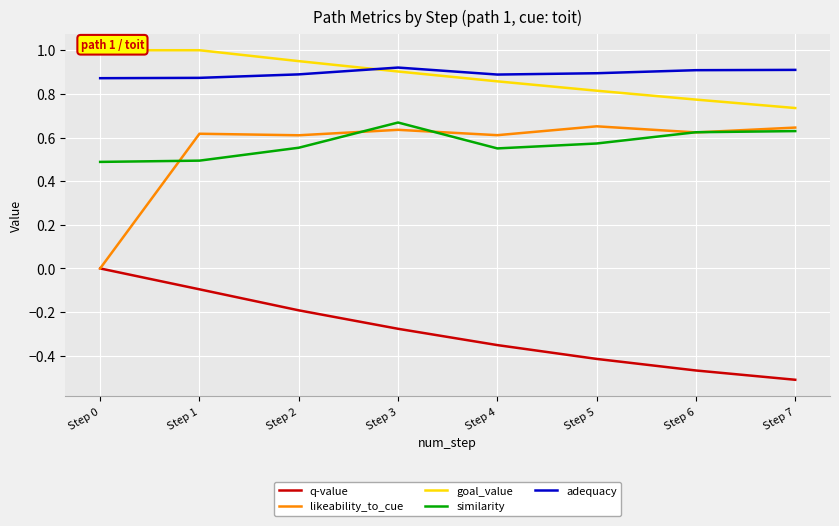

Reading left to right, transcribe all the data shown in this chart.

q-value: 0.0	-0.1	-0.2	-0.3	-0.4	-0.4	-0.5	-0.5
likeability_to_cue: 0.0	0.6	0.6	0.6	0.6	0.7	0.6	0.6
goal_value: 1.0	1.0	0.9	0.9	0.9	0.8	0.8	0.7
similarity: 0.5	0.5	0.6	0.7	0.6	0.6	0.6	0.6
adequacy: 0.9	0.9	0.9	0.9	0.9	0.9	0.9	0.9